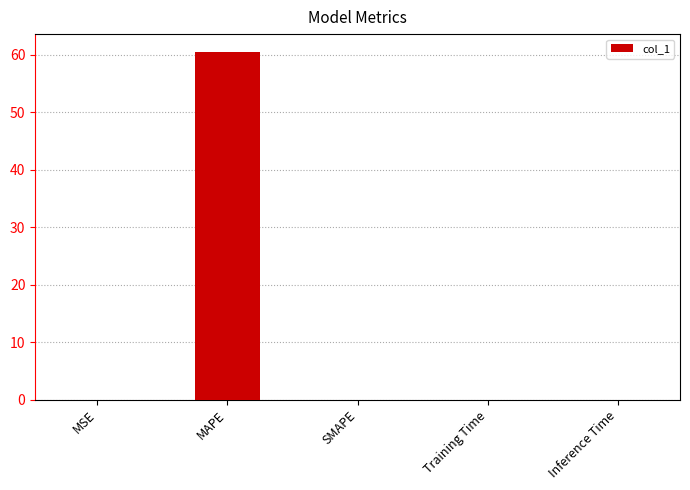

What is the maximum value shown in the chart?

60.6